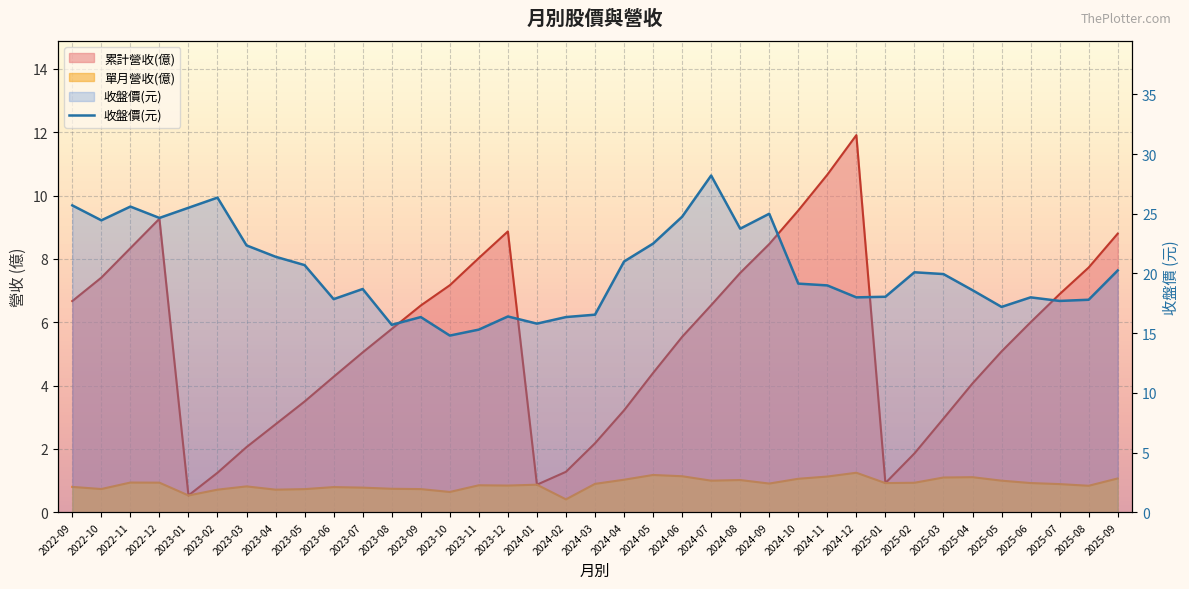

True or false: 單月營收(億) and 累計營收(億) cross at least once.

False